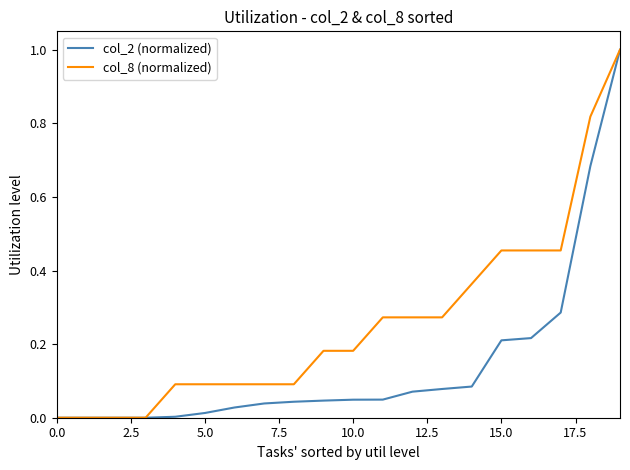

What is the difference between the maximum and minimum values in the col_2 (normalized) series?

1.0